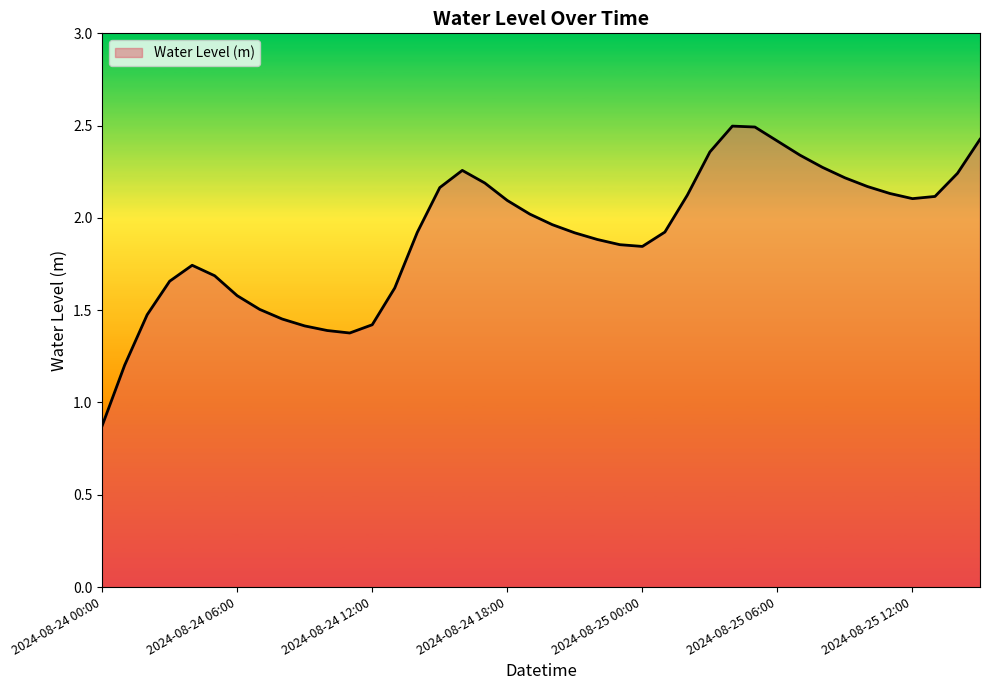

What is the difference between the maximum and minimum values?

1.6